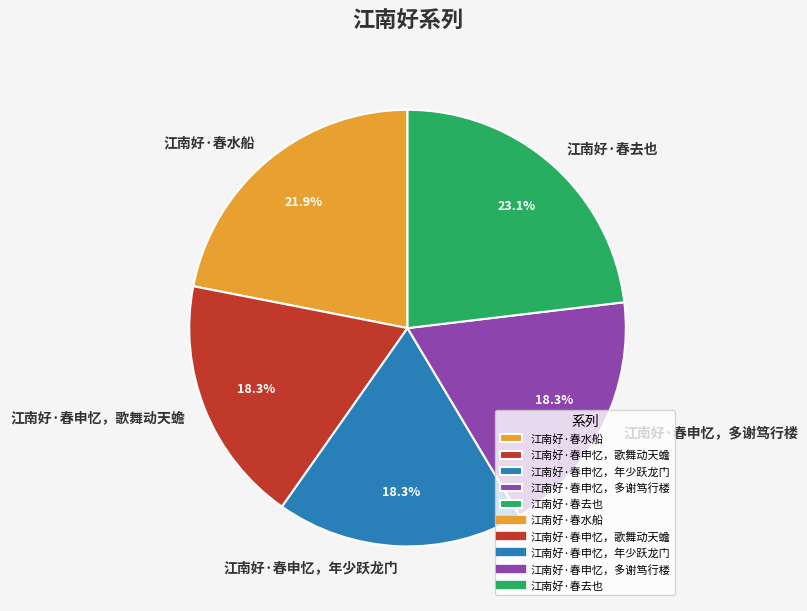

Is there a majority slice in this chart?

No